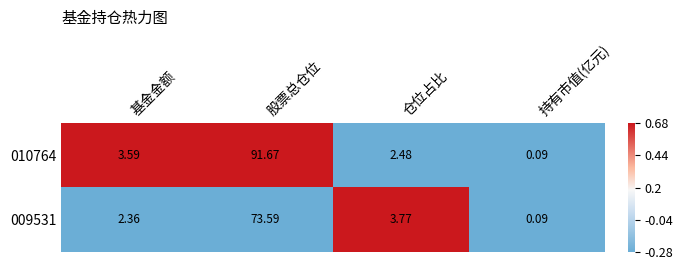

List the labels in order of 009531 value, largest first.

股票总仓位, 仓位占比, 基金金额, 持有市值(亿元)